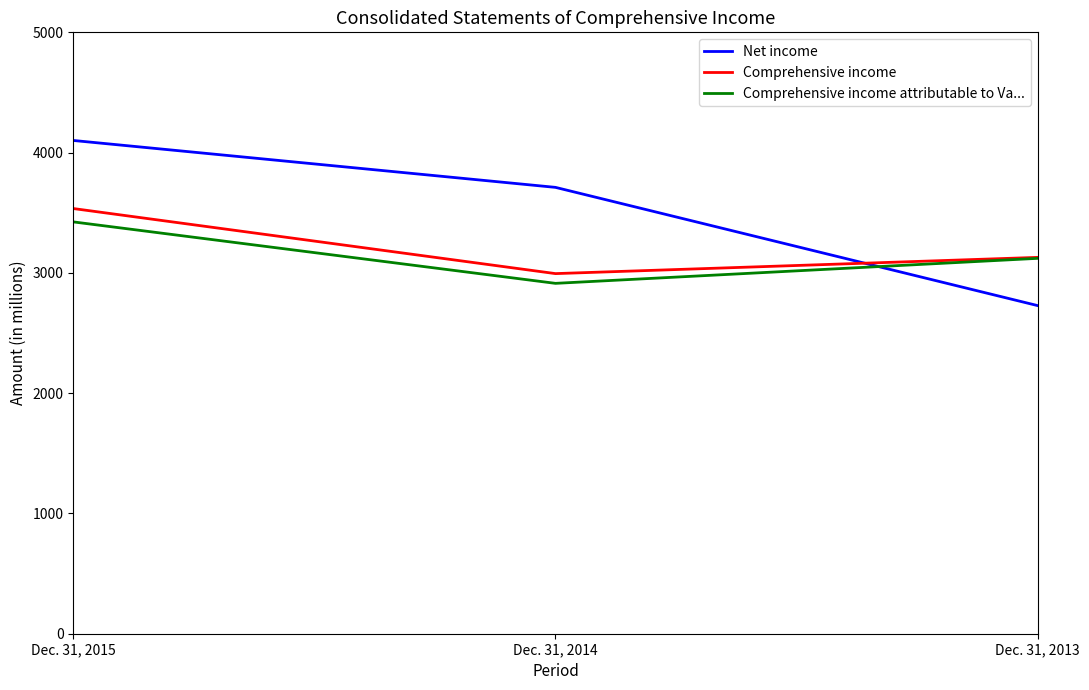

Is it true that Comprehensive income equals 3129 at Dec. 31, 2013?

True